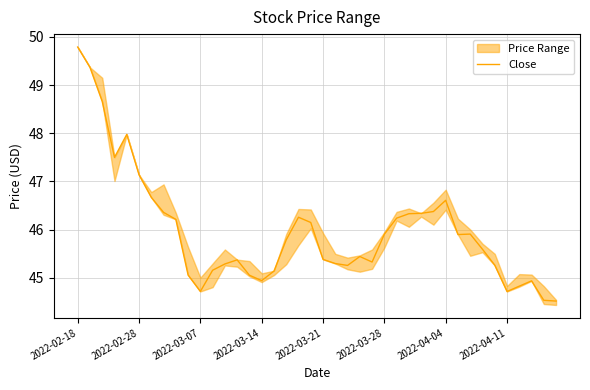

What is the lowest value of the Close series?

44.5